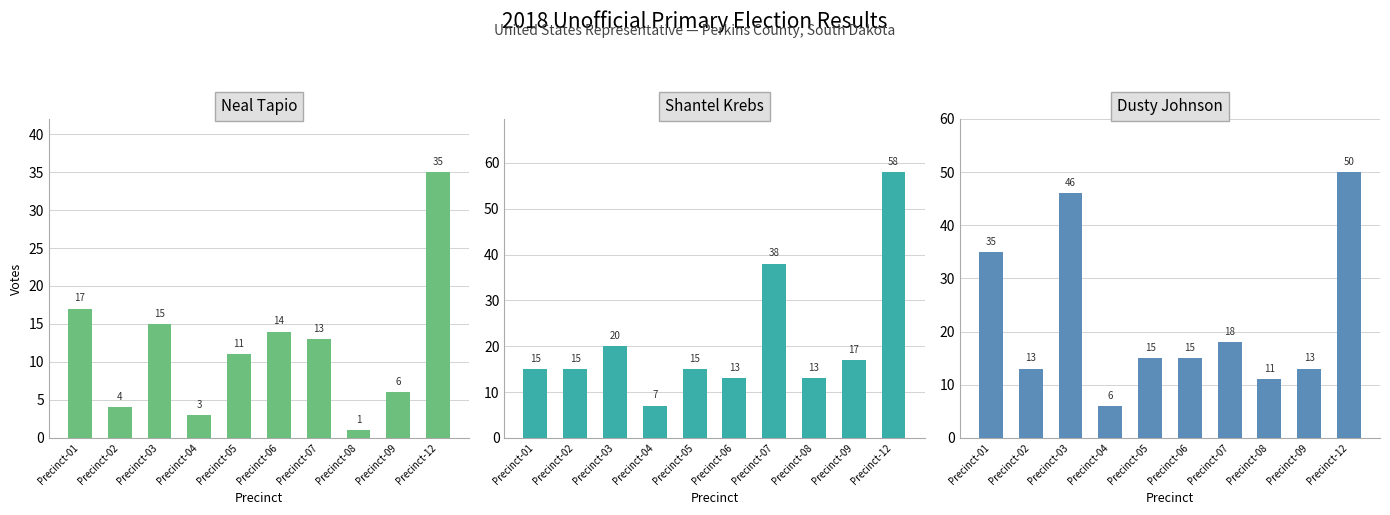

Is it true that Dusty Johnson equals 10 at Precinct-06?

False